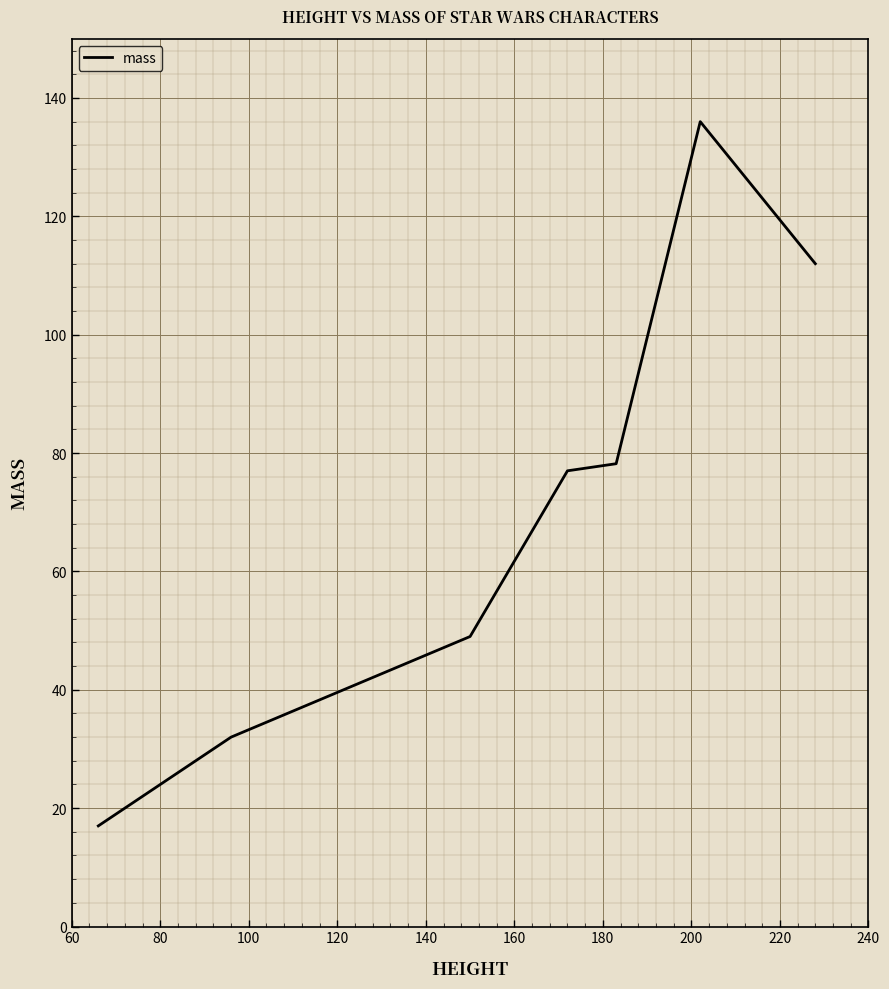

What is the greatest value displayed?

136.0